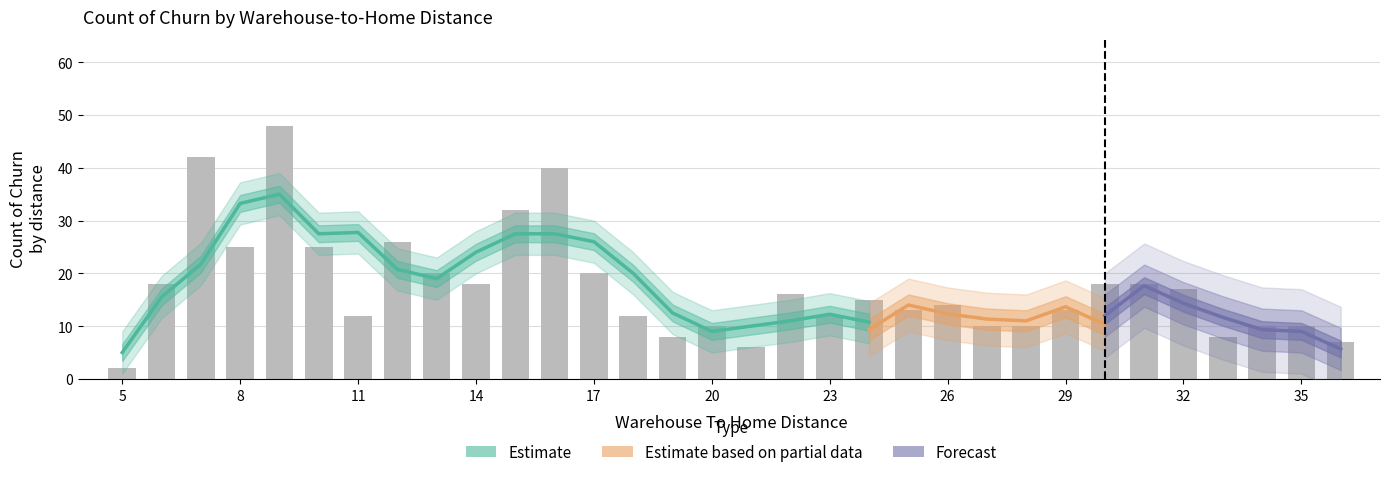

Approximately how many times larger is the value at 5 compared to 13?

0.1